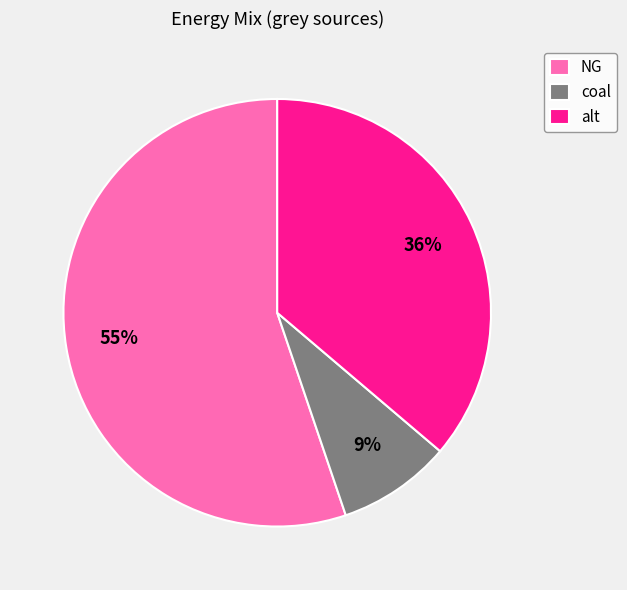

What percentage is the coal slice, to the nearest percent?

9%